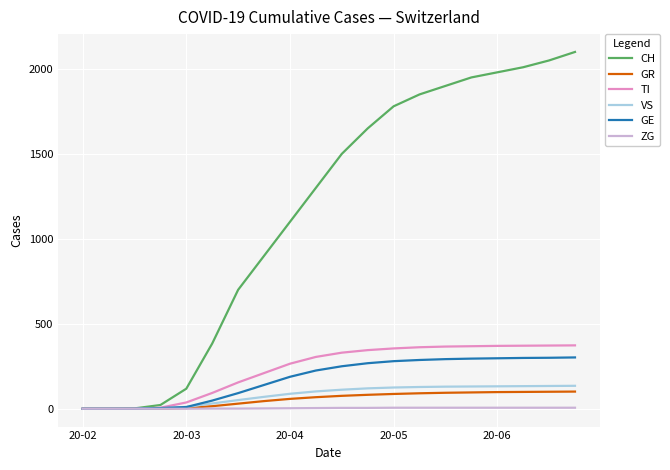

What is the greatest value displayed?

2100